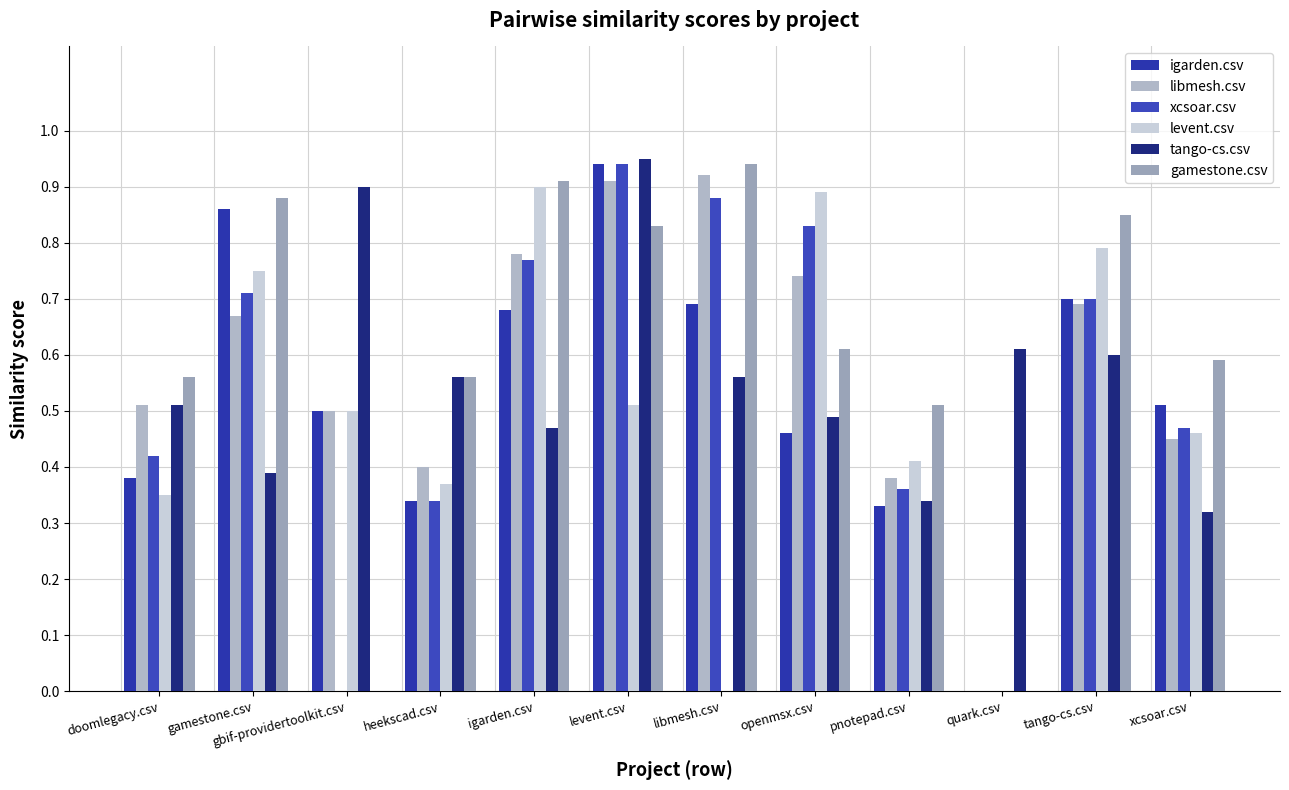

What is the maximum value for xcsoar.csv?

0.9